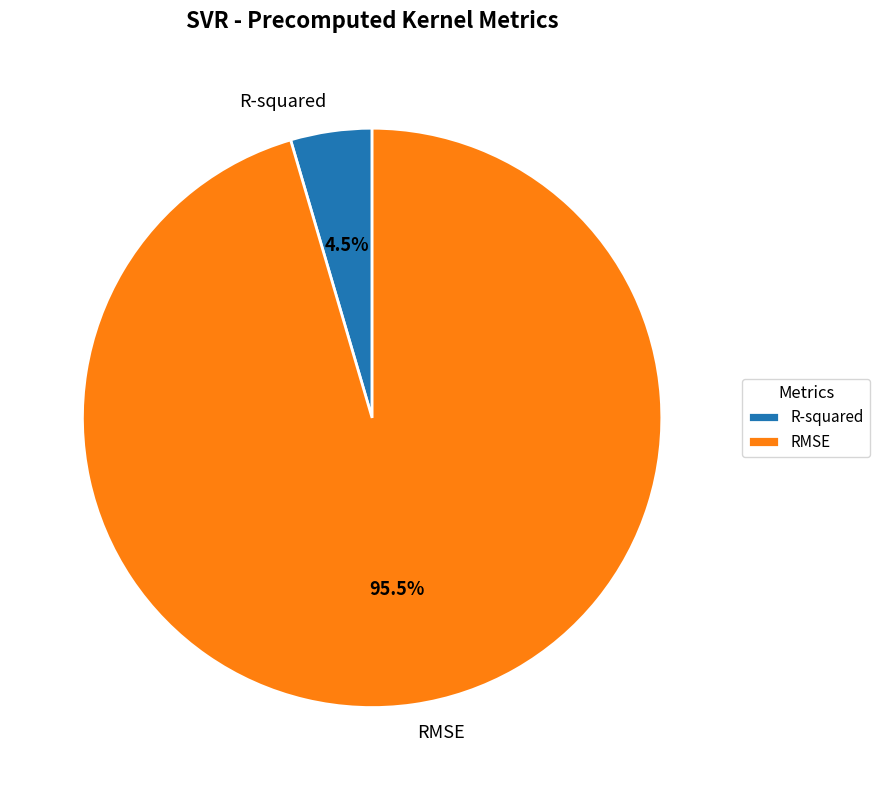

Between RMSE and R-squared, which is larger?

RMSE